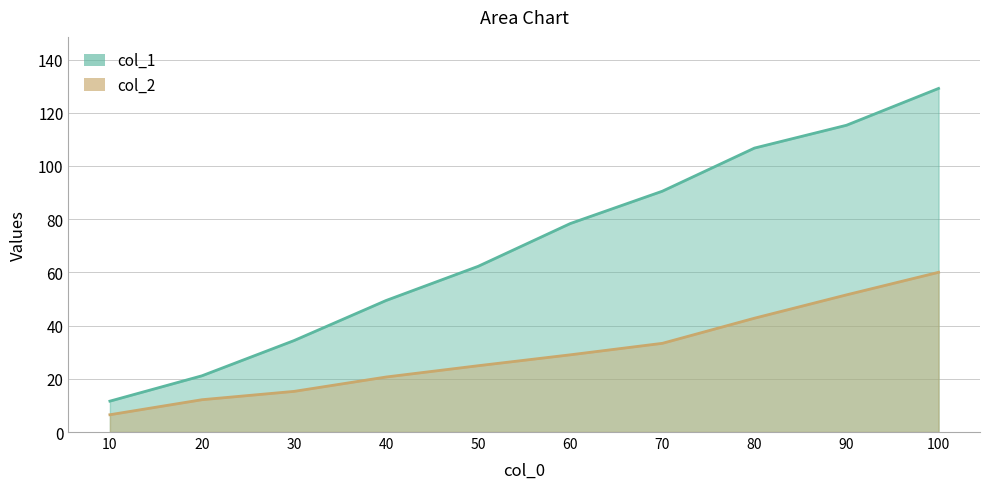

What are all the series names shown in the legend?

col_1, col_2